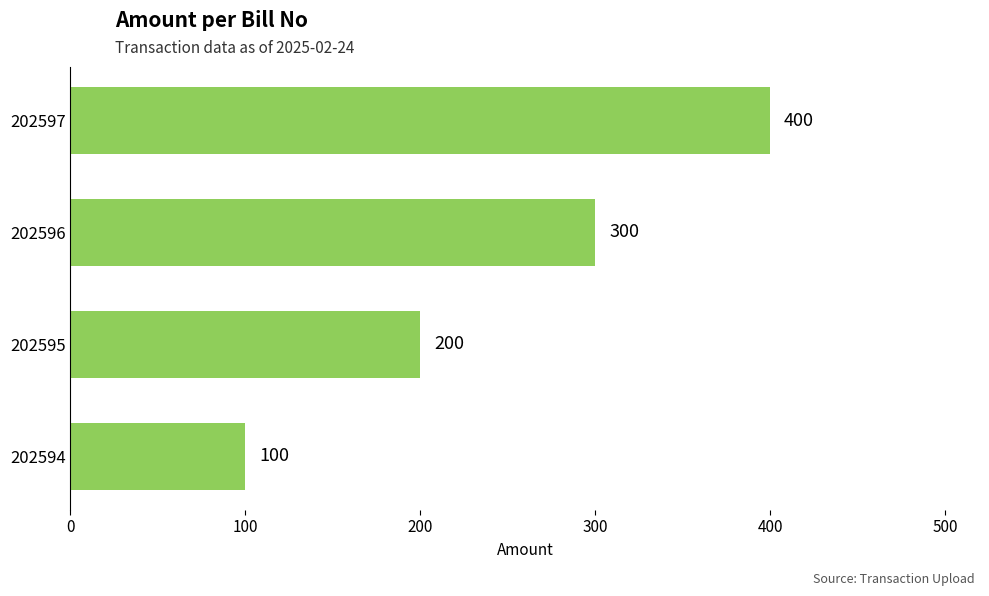

Rank the categories by value from highest to lowest.

202597, 202596, 202595, 202594